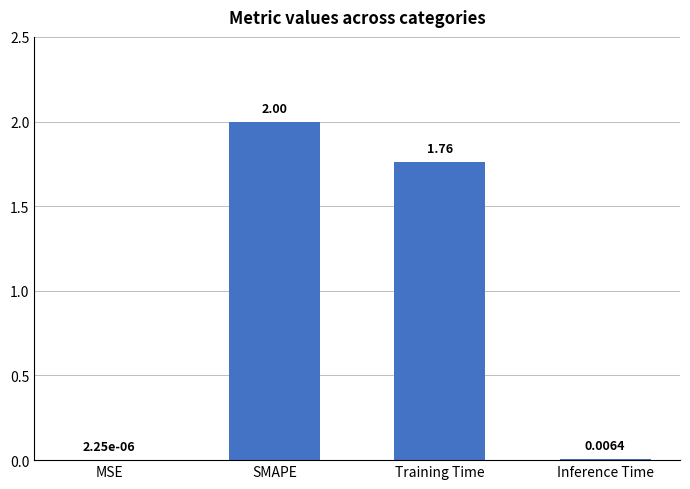

What is the sum of all values?

3.8